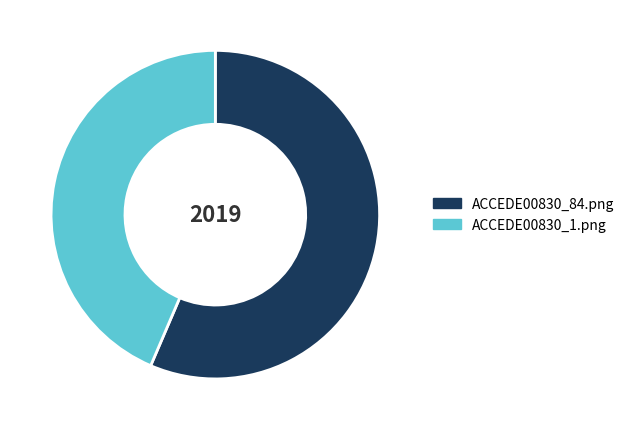

What is the smallest slice in the pie chart?

ACCEDE00830_1.png